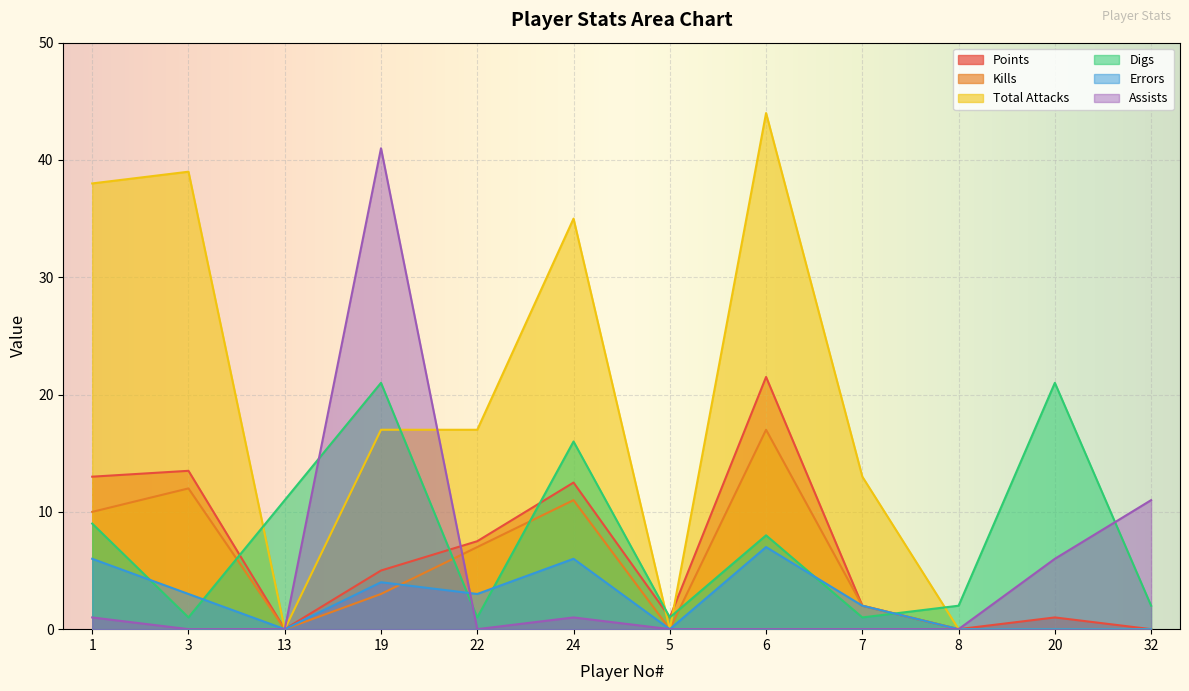

How many times do Total Attacks and Digs cross each other?

5